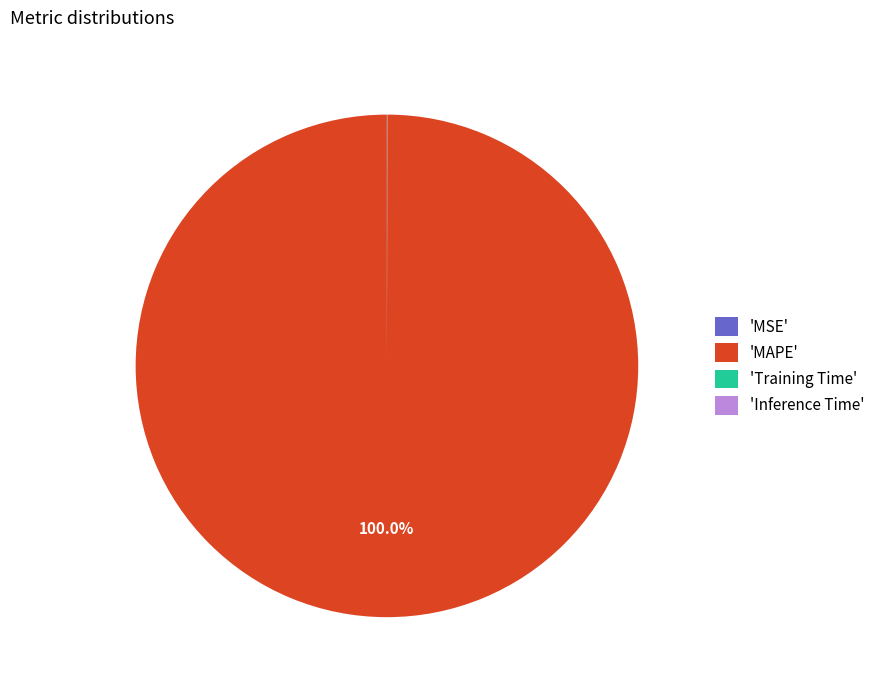

Which slice is the largest?

'MAPE'